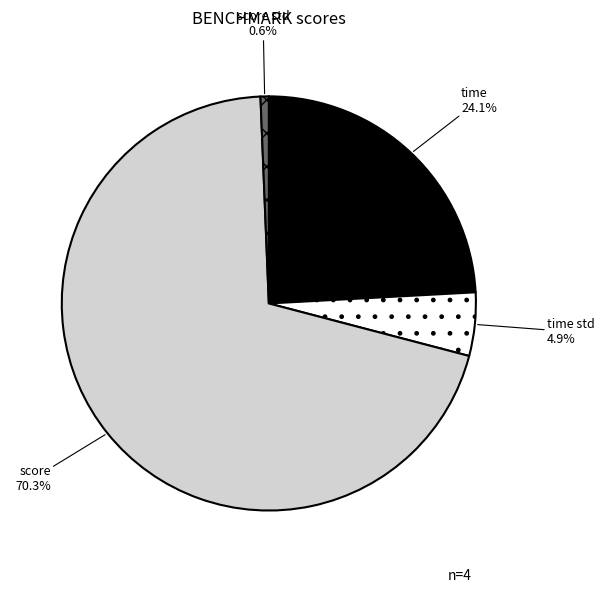

What is the smallest slice in the pie chart?

score std